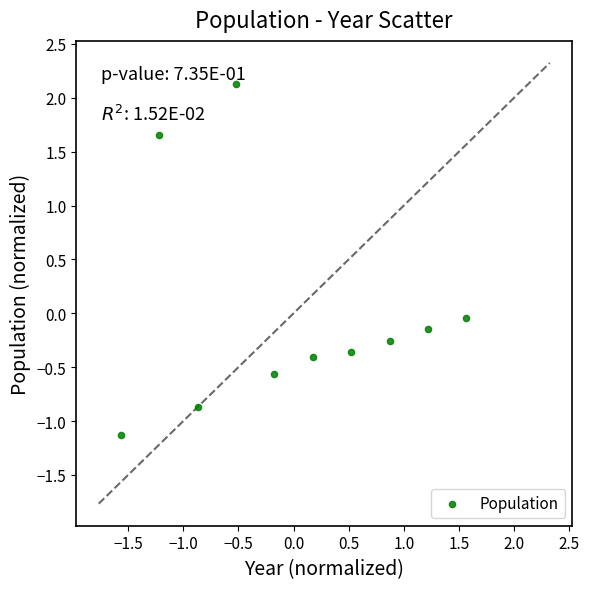

What is the range of Y values (max minus min)?

3.3